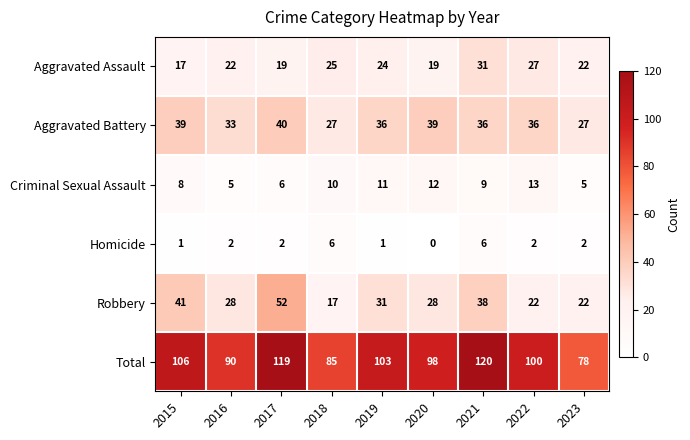

The Aggravated Battery series shows 33 at 2016. True or false?

True